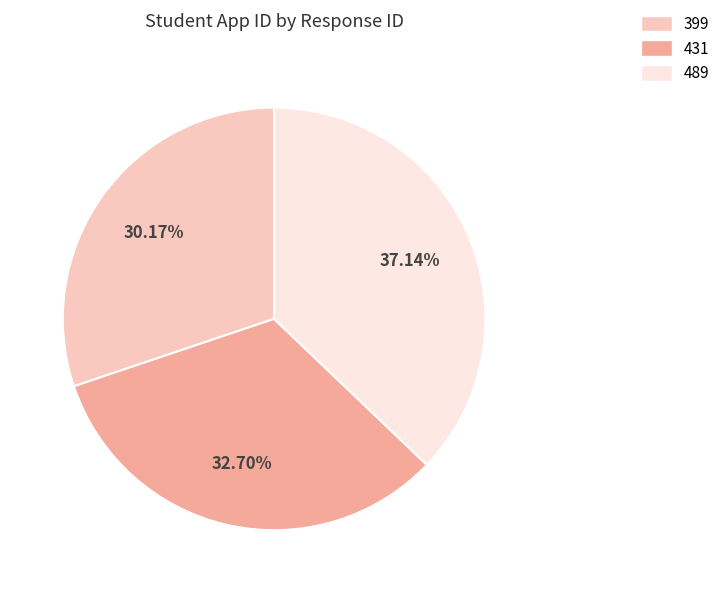

What percentage is NOT represented by 399?

69.8%